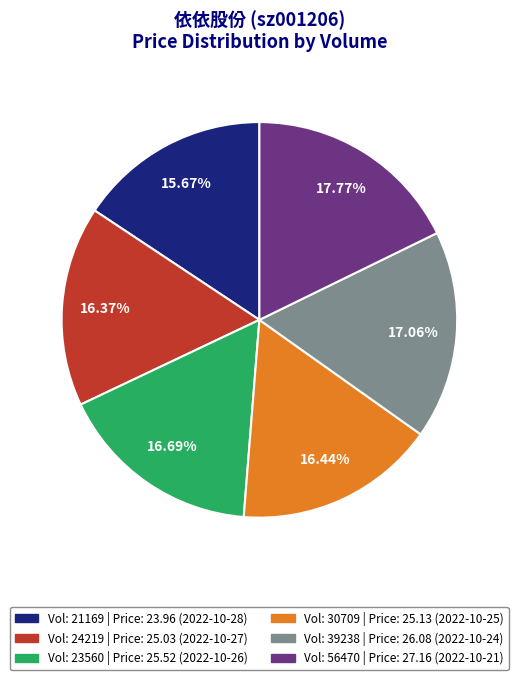

Is there any slice that represents more than half of the pie?

No